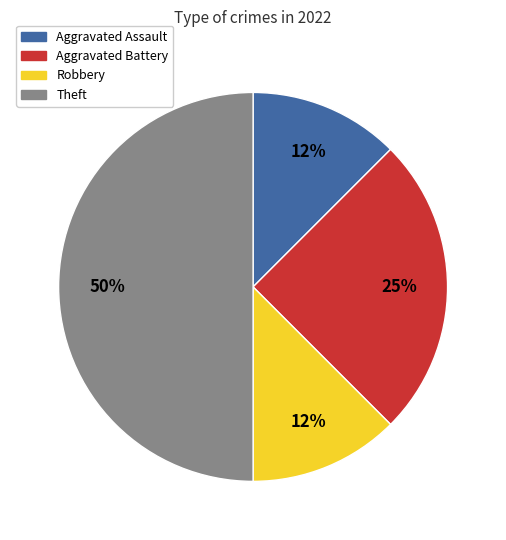

How many segments does this pie chart have?

4